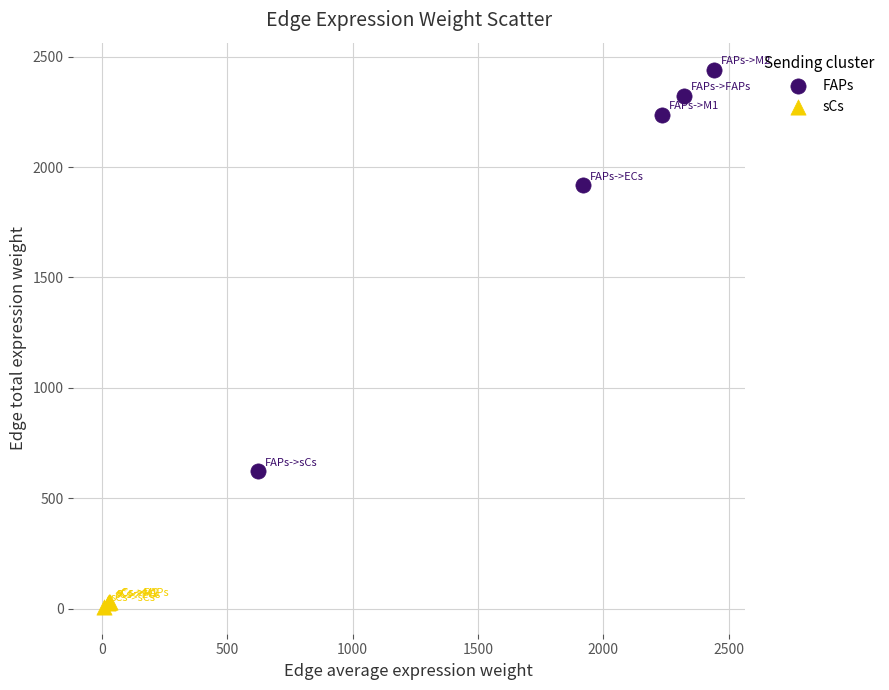

Which series has the largest Y range (max minus min)?

FAPs